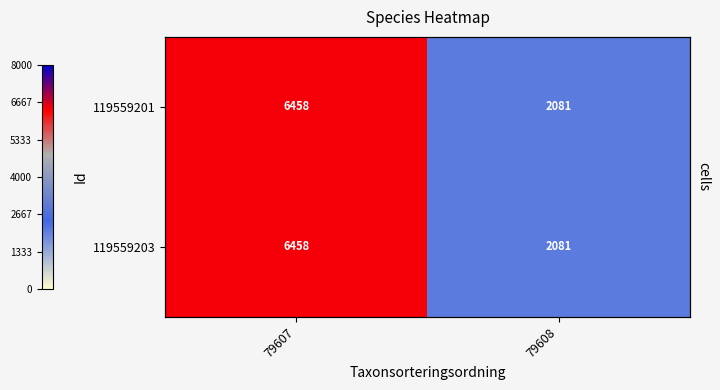

Is the value of 119559201 at 79608 greater than the value of 119559203 at 79608?

No